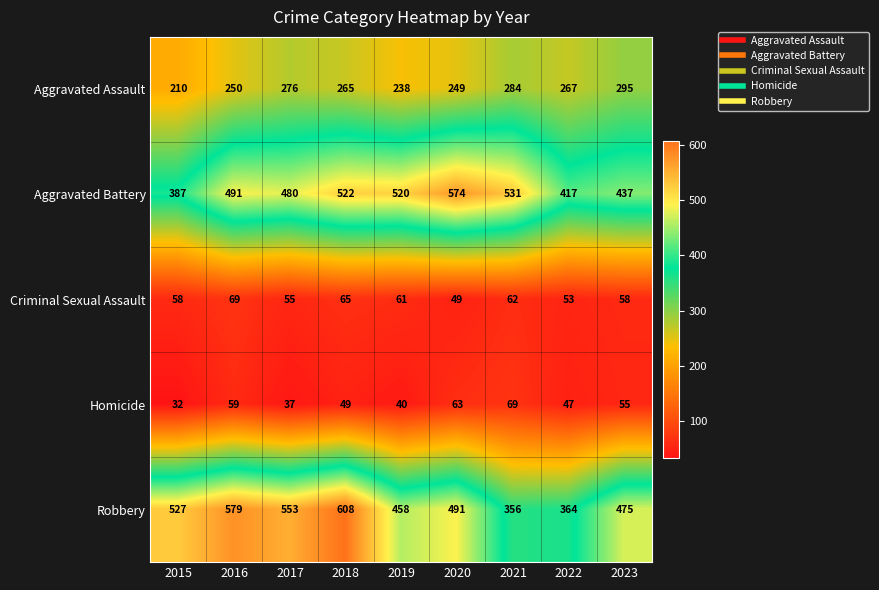

At which label is Robbery closest to 482?

2023